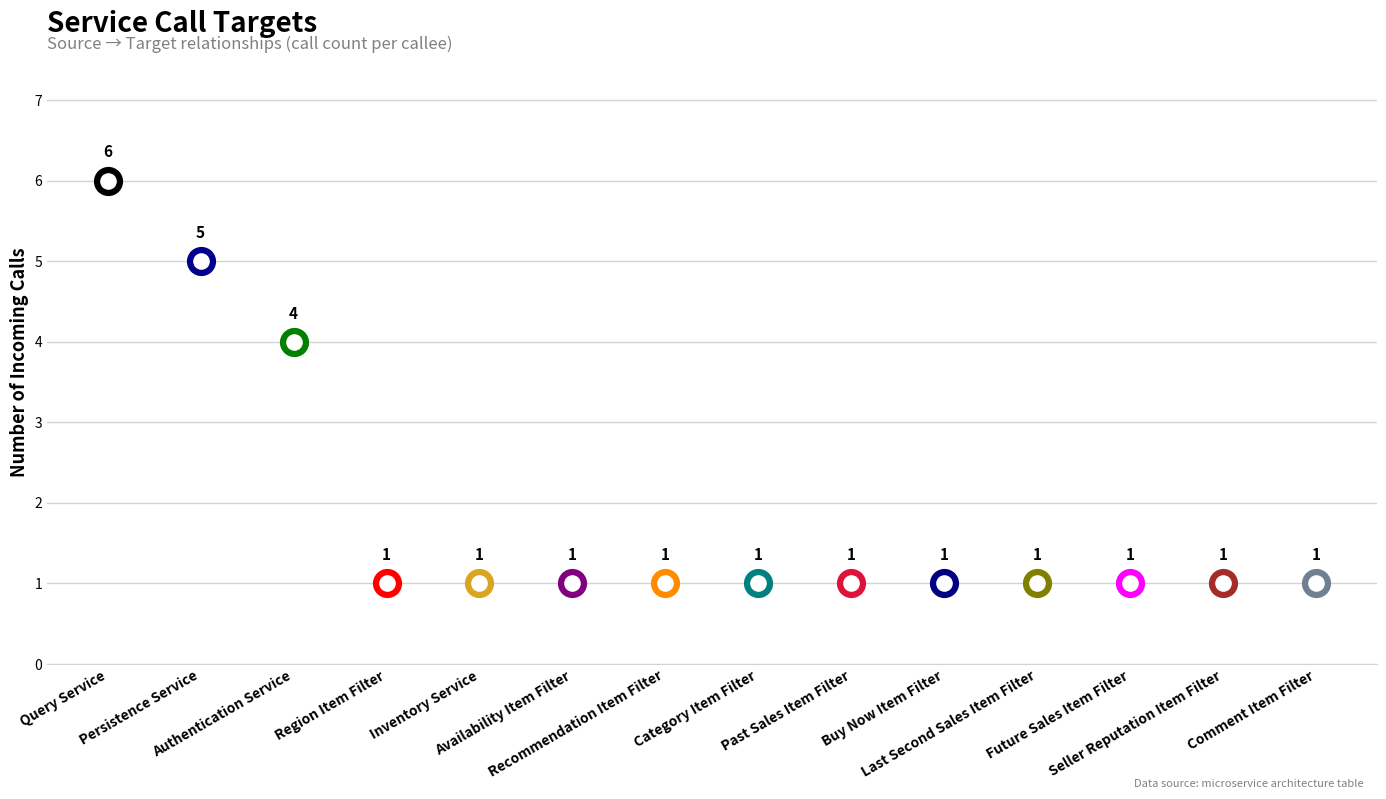

Approximately how many times larger is the value at Future Sales Item Filter compared to Availability Item Filter?

1.0